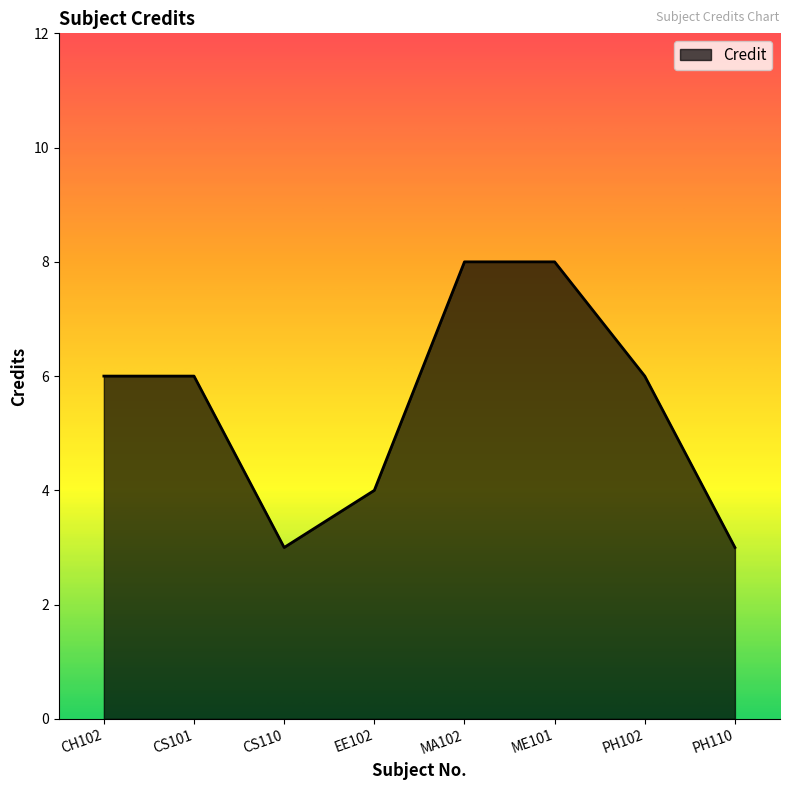

What is the maximum value shown in the chart?

8